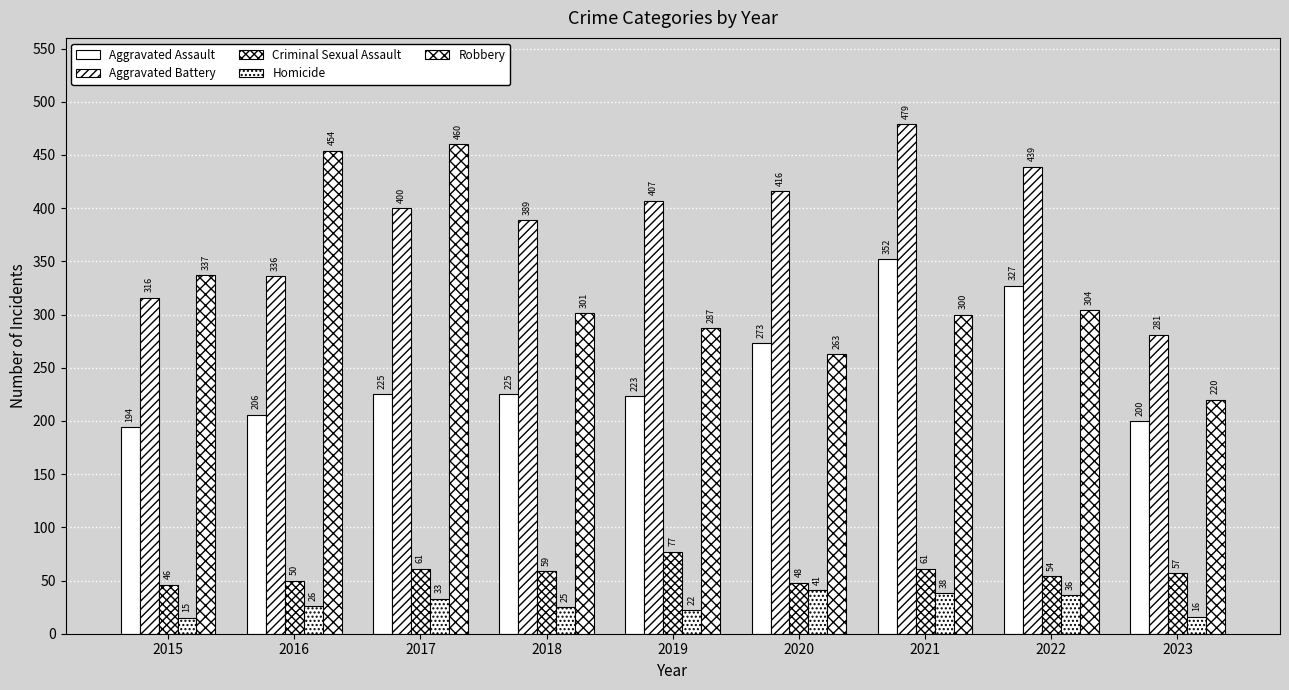

The Homicide series shows 36 at 2022. True or false?

True